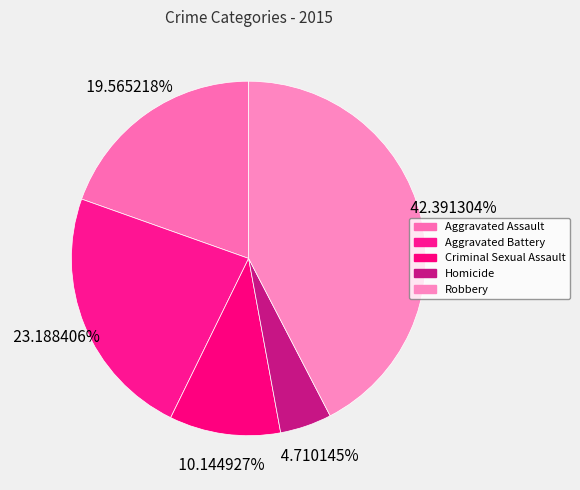

Is there a majority slice in this chart?

No